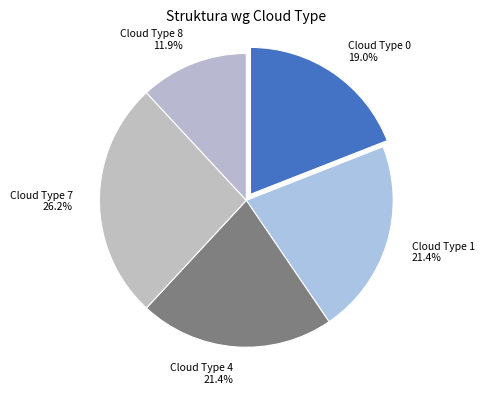

How many segments does this pie chart have?

5